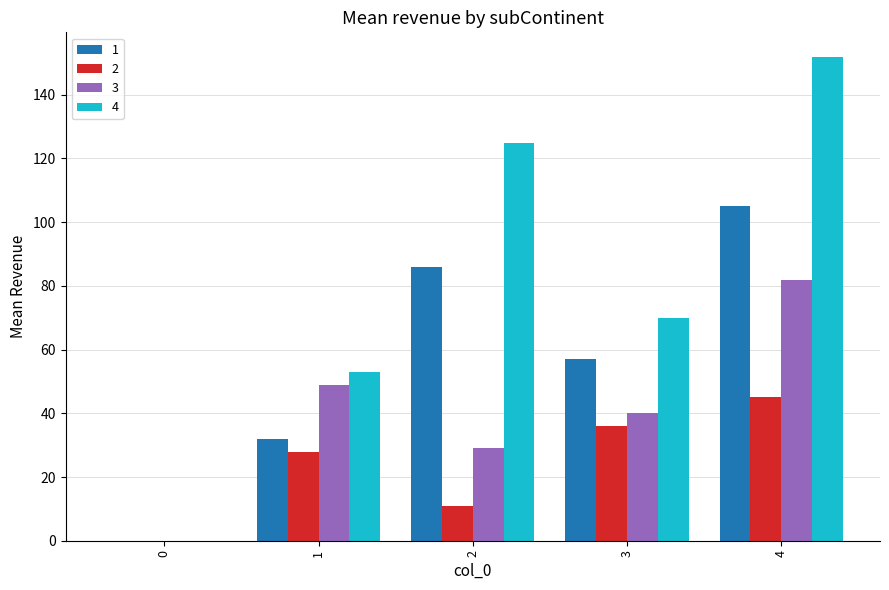

At which category is the sum across all series the highest?

4